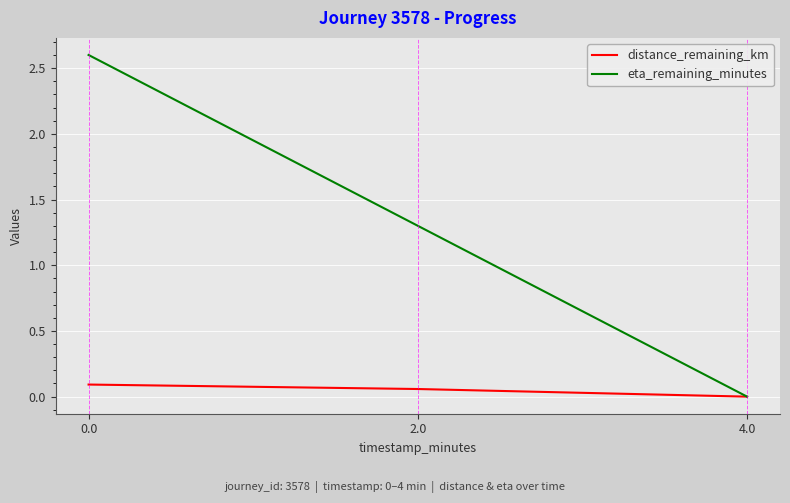

Which series has the largest total across all categories?

eta_remaining_minutes